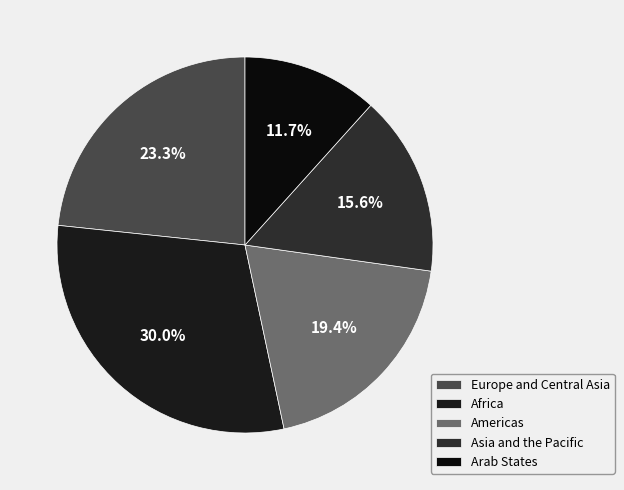

What is the total percentage of Europe and Central Asia and Arab States?

35.0%